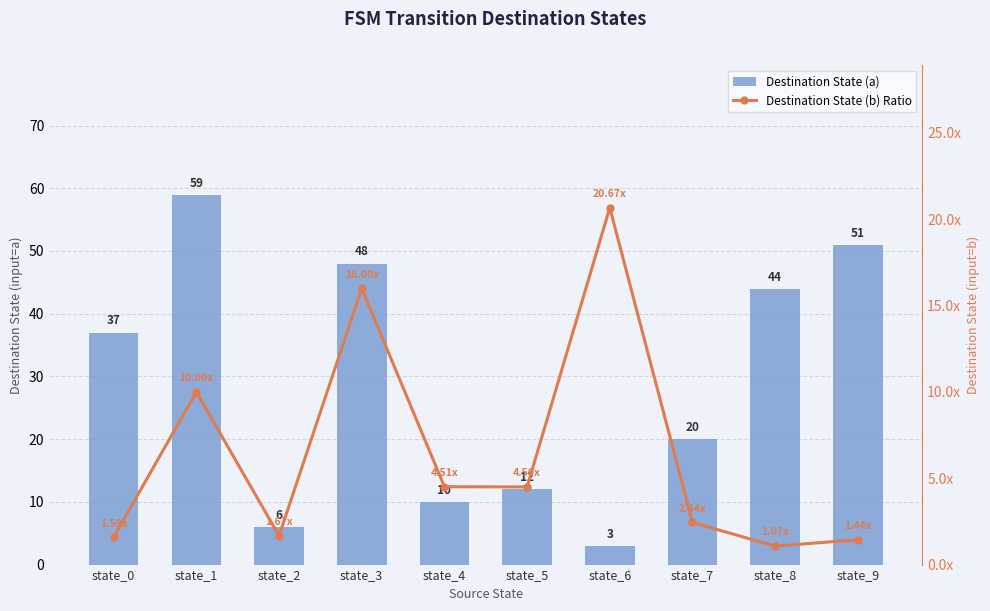

Read the Destination State (a) value at state_5.

12.0